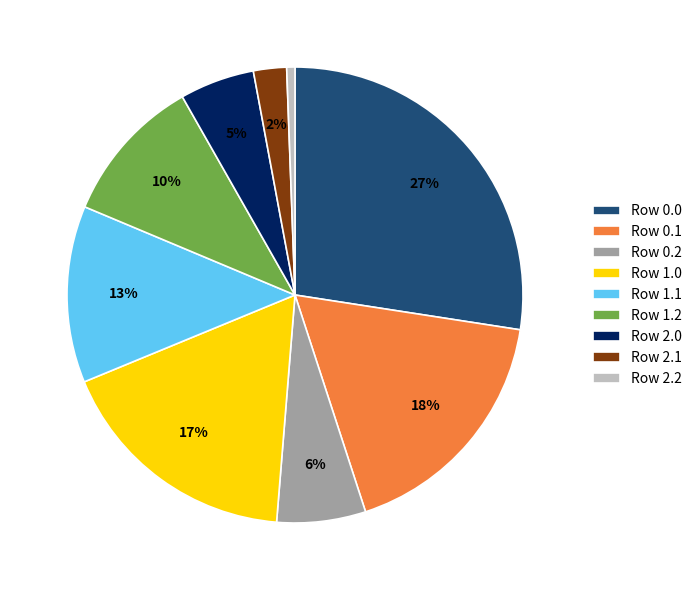

Is there any slice that represents more than half of the pie?

No